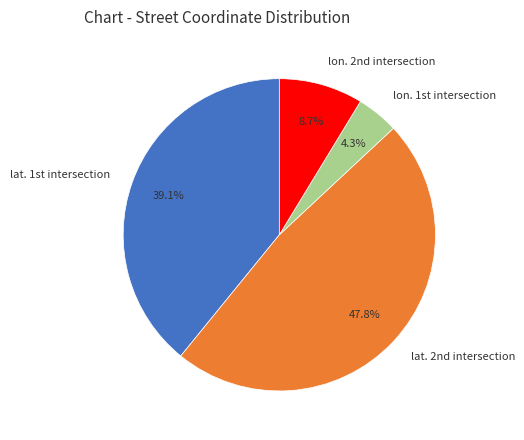

What is the largest slice in the pie chart?

lat. 2nd intersection